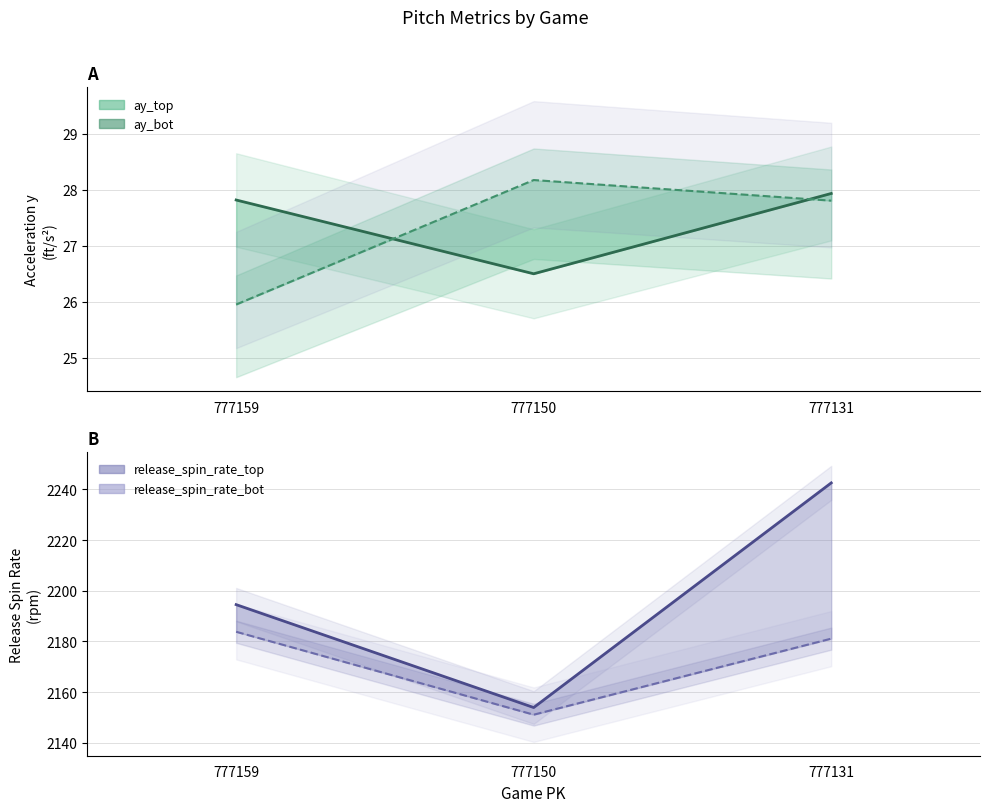

Read the ay_bot value at 777131.

27.8